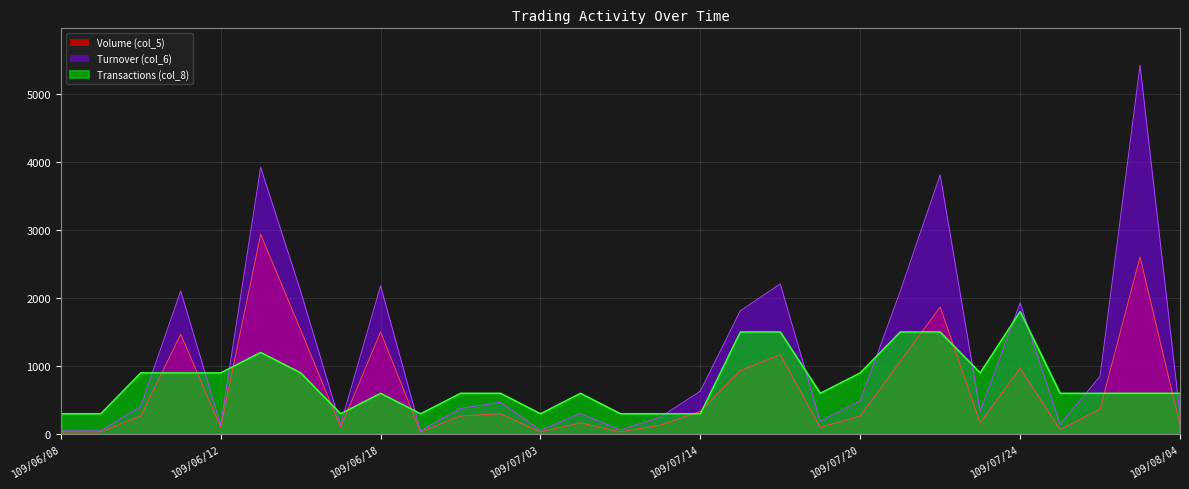

True or false: Turnover (col_6) and Transactions (col_8) cross at least once.

True